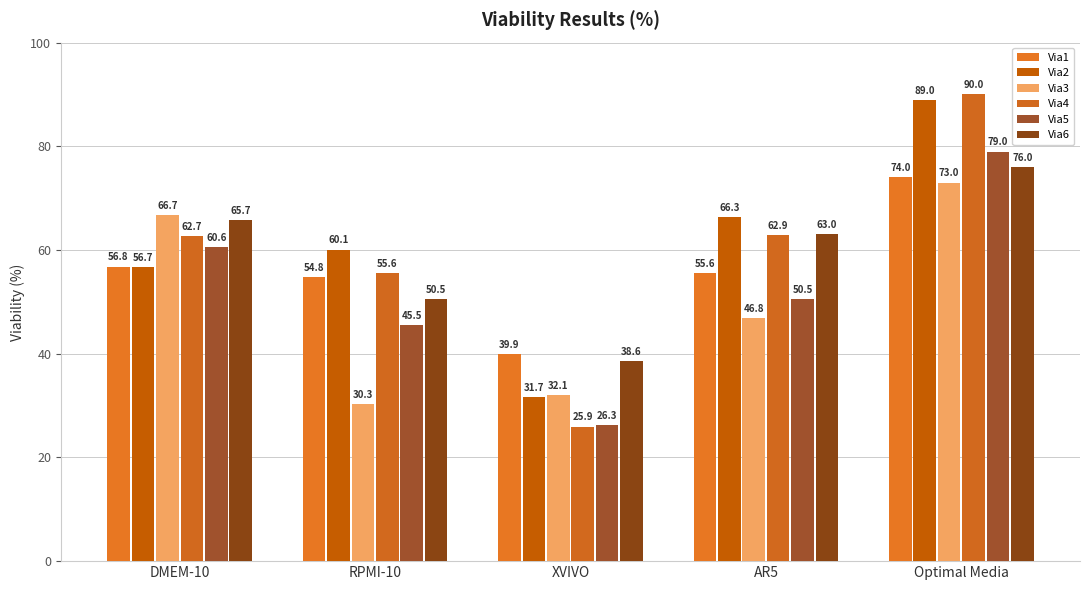

How many values in the Via6 series are below 63?

2